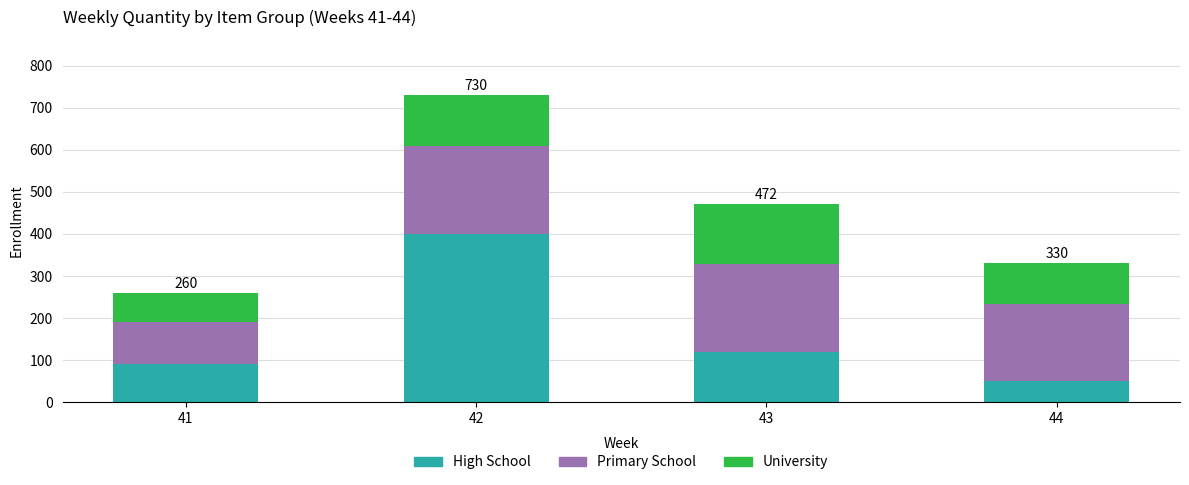

What value does the High School series have at 42, to the nearest 10?

400